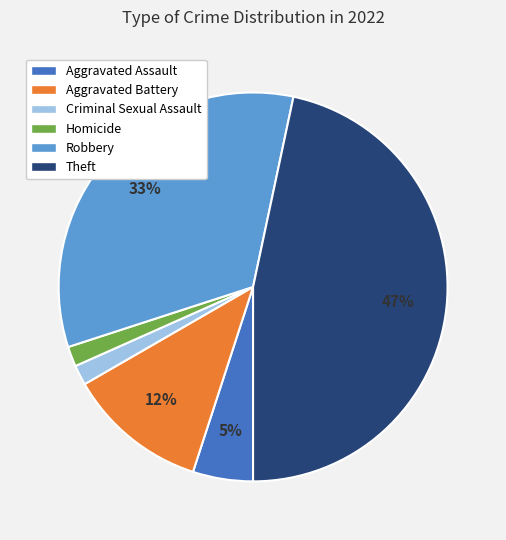

How many segments does this pie chart have?

6